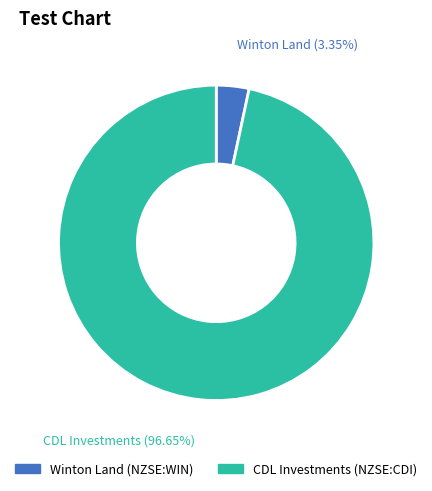

Does any single category account for the majority?

Yes